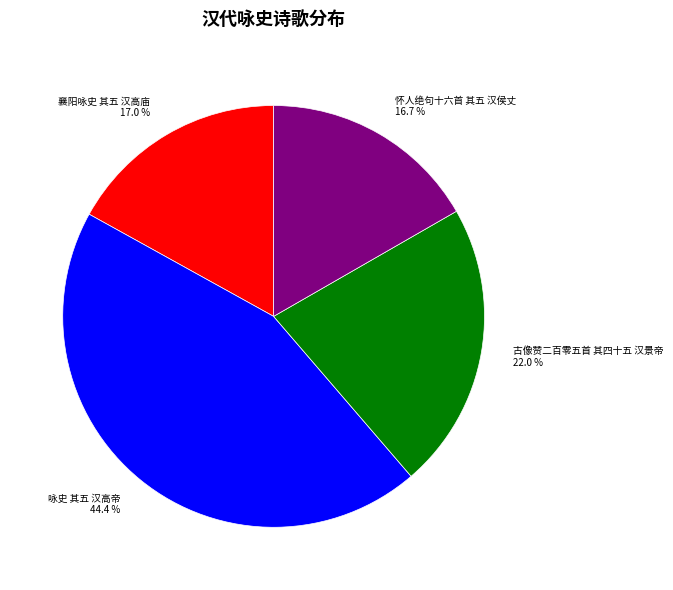

Is there any slice that represents more than half of the pie?

No